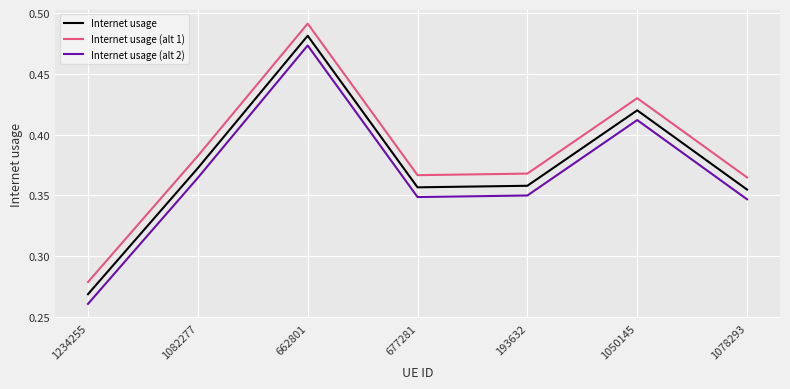

What are all the series names shown in the legend?

Internet usage, Internet usage (alt 1), Internet usage (alt 2)